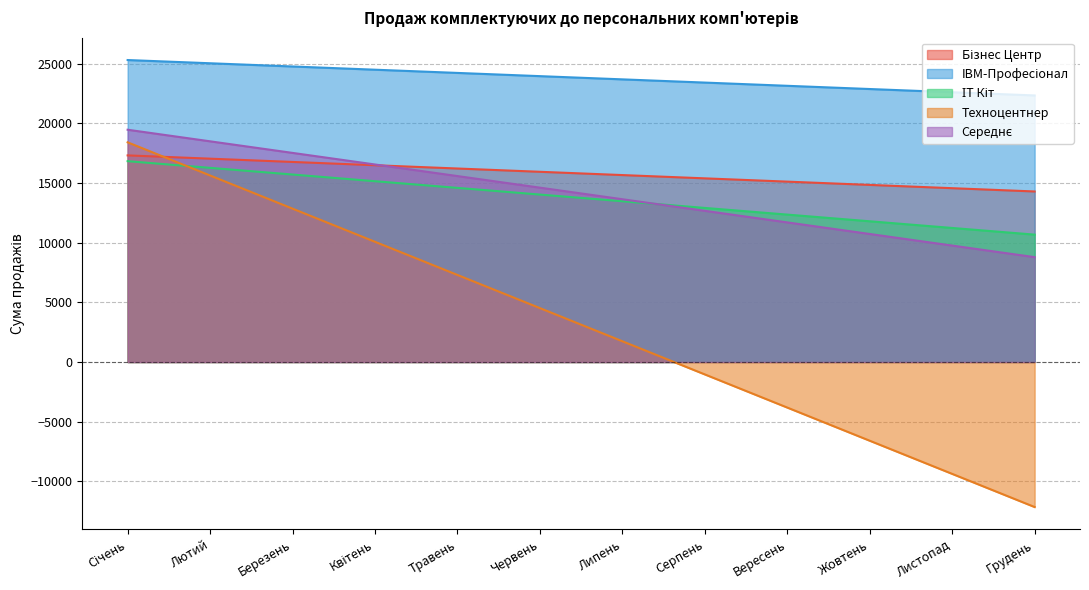

True or false: Техноцентнер and IBM-Професіонал cross at least once.

False